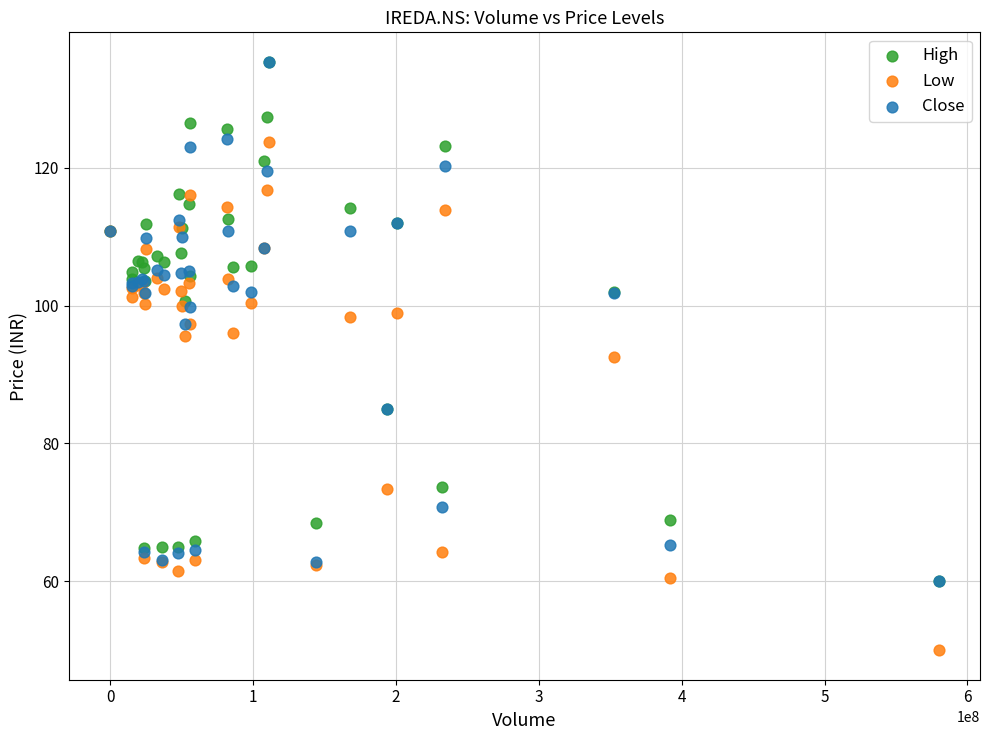

What are all the series names shown in the legend?

High, Low, Close